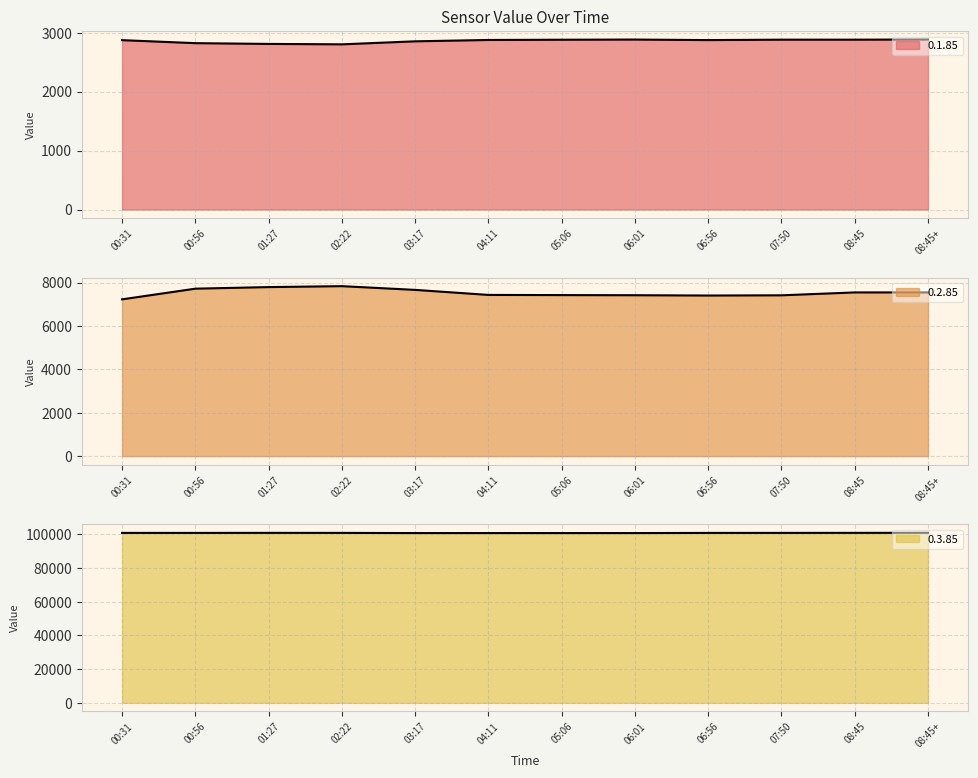

True or false: 0.3.85 and 0.2.85 cross at least once.

False